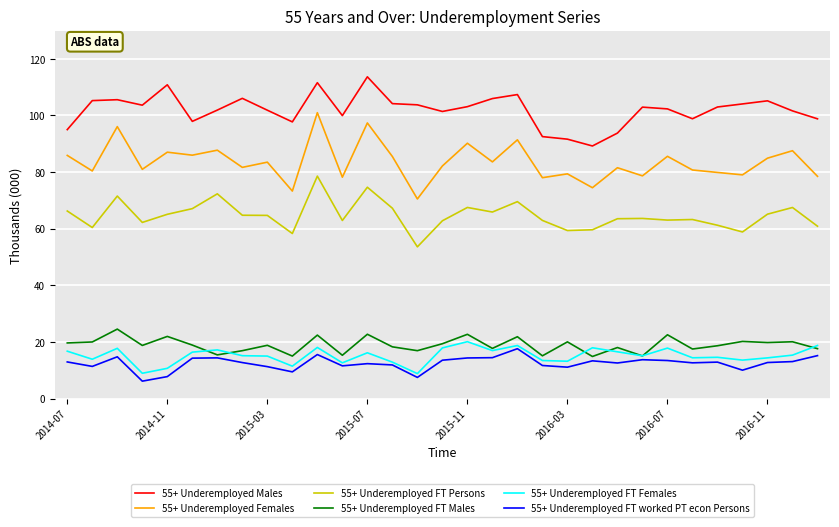

True or false: 55+ Underemployed Males and 55+ Underemployed Females cross at least once.

False